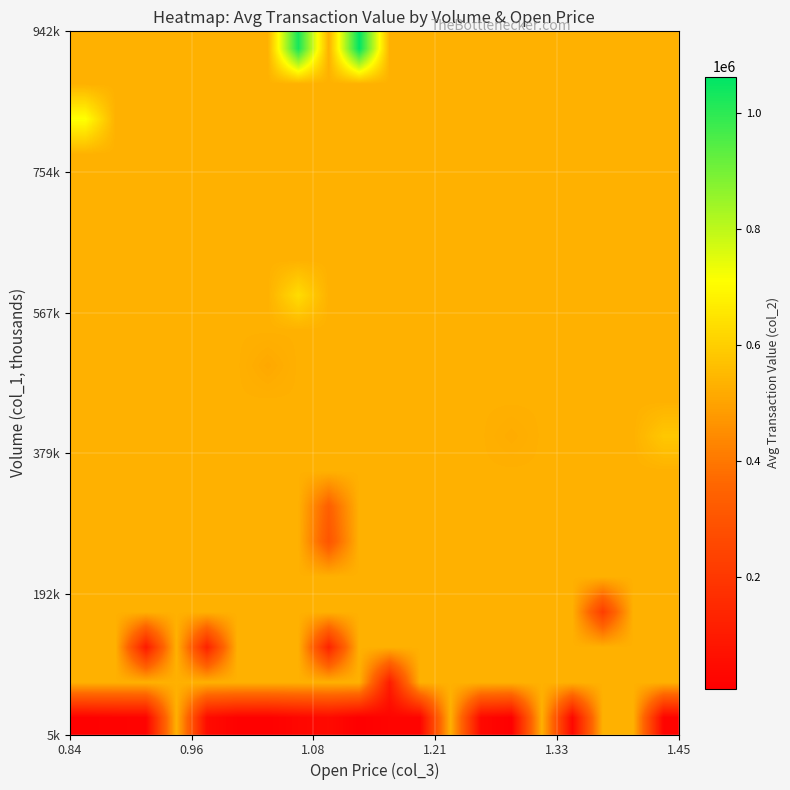

What is the minimum value shown in the chart?

5650